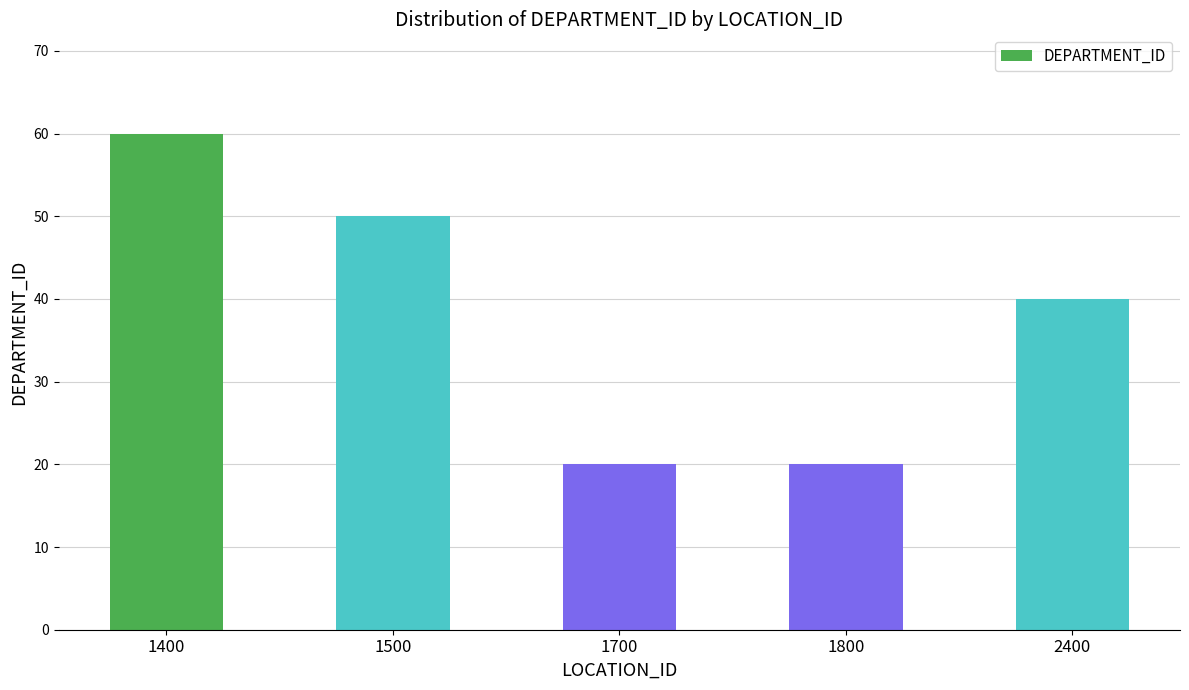

Is it true that the value at 2400 is 21?

False